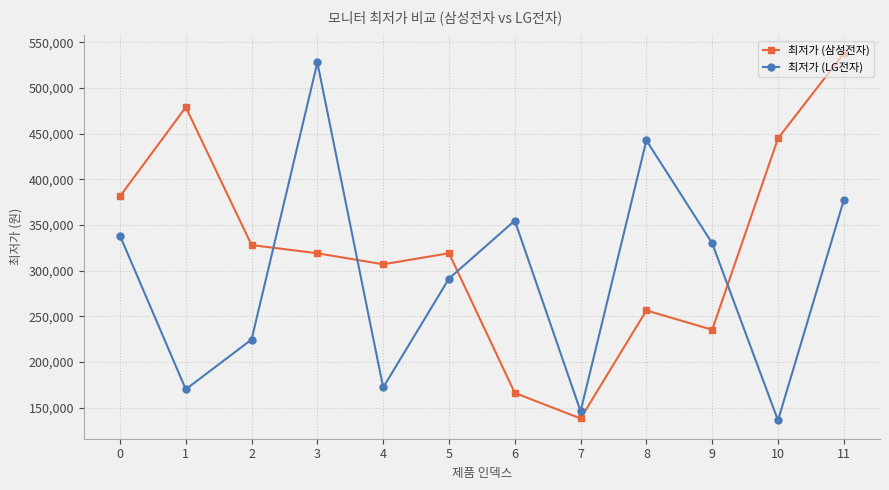

What is the value of the 최저가 (삼성전자) point at the 2nd from the left?

479000